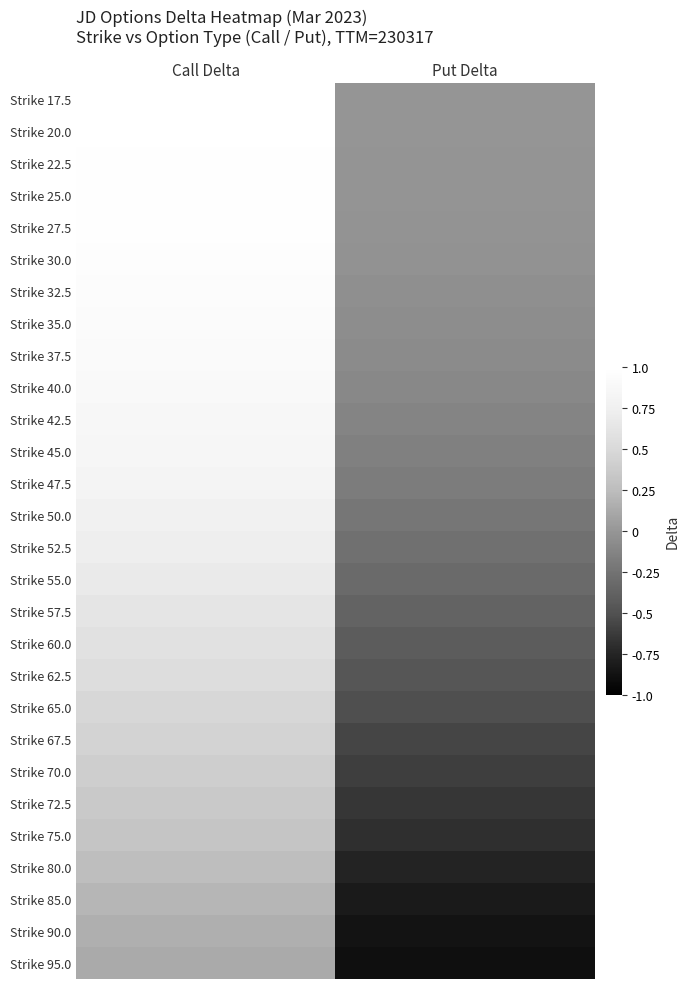

At Put Delta, list the series in order from largest to smallest.

Strike 17.5, Strike 20.0, Strike 22.5, Strike 25.0, Strike 27.5, Strike 30.0, Strike 32.5, Strike 35.0, Strike 37.5, Strike 40.0, Strike 42.5, Strike 45.0, Strike 47.5, Strike 50.0, Strike 52.5, Strike 55.0, Strike 57.5, Strike 60.0, Strike 62.5, Strike 65.0, Strike 67.5, Strike 70.0, Strike 72.5, Strike 75.0, Strike 80.0, Strike 85.0, Strike 90.0, Strike 95.0